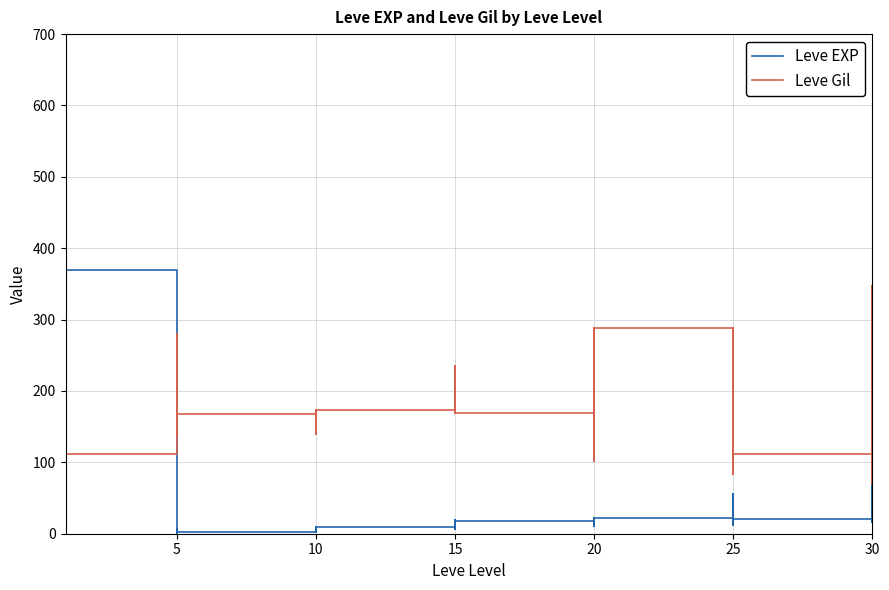

How many lines are shown in the chart?

2